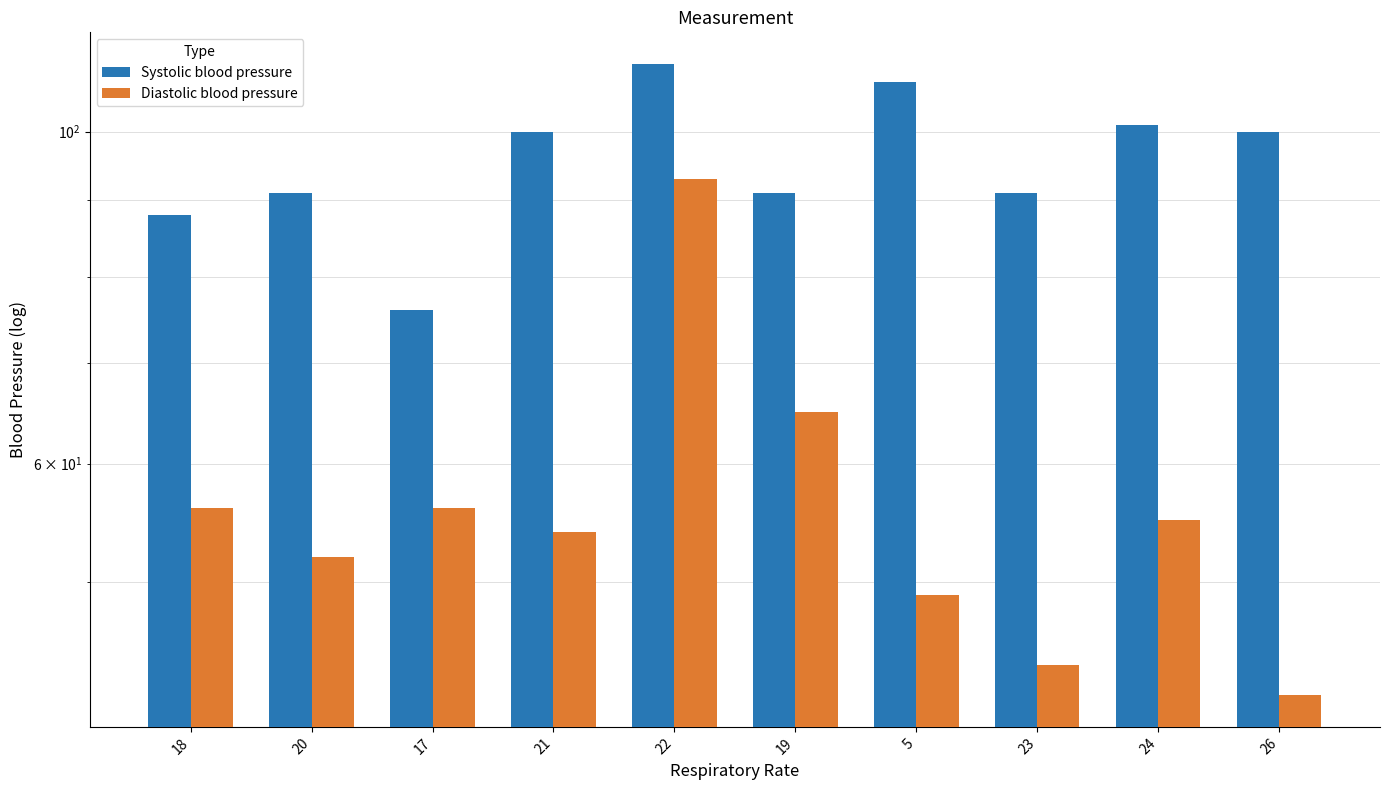

What is the difference between the maximum and minimum values in the Diastolic blood pressure series?

51